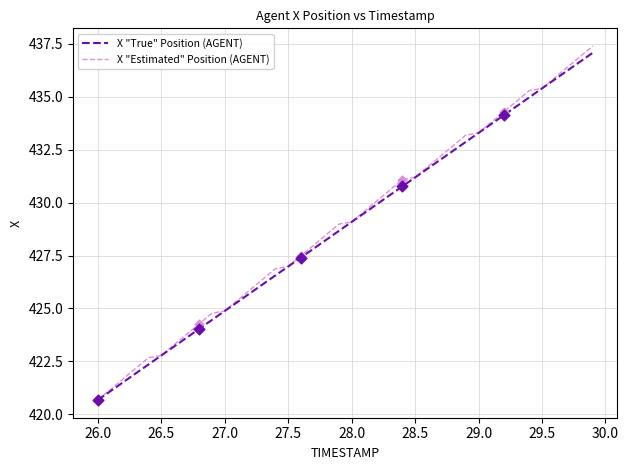

What is the smallest value displayed?

420.7